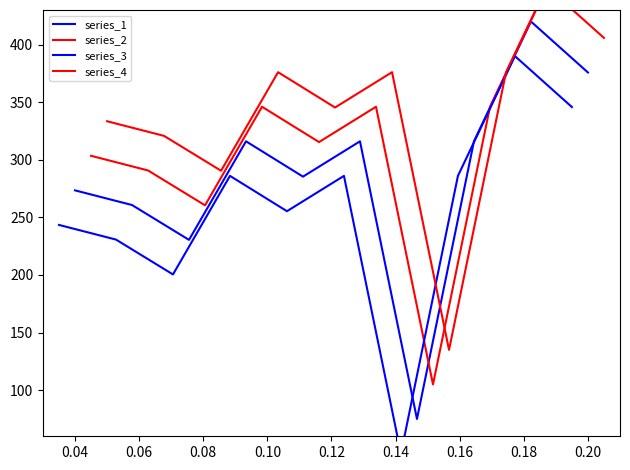

What is the total value across all series at 0.08?

981.9